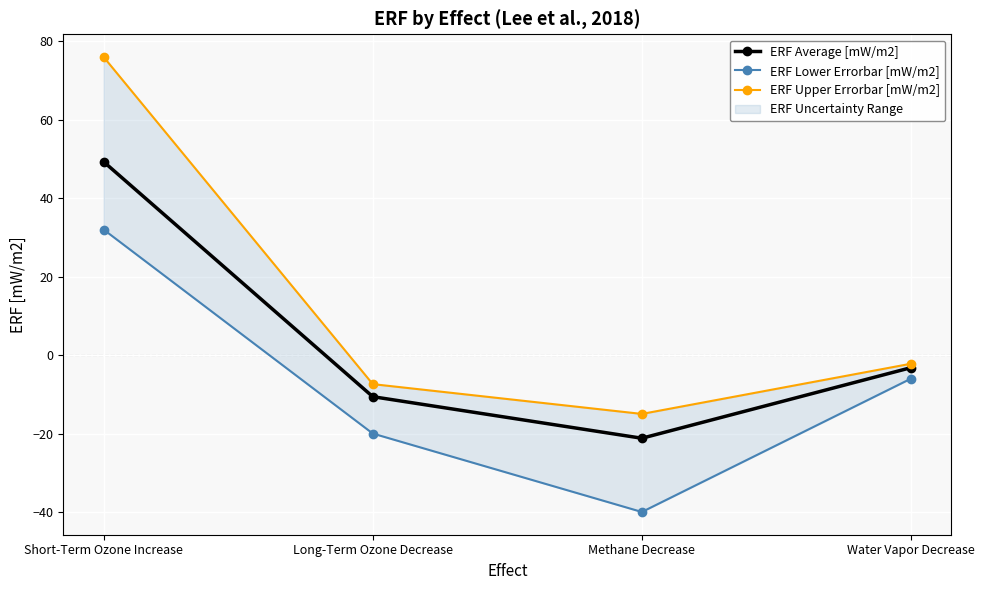

Where does the ERF Upper Errorbar [mW/m2] series first go above -2?

Short-Term Ozone Increase